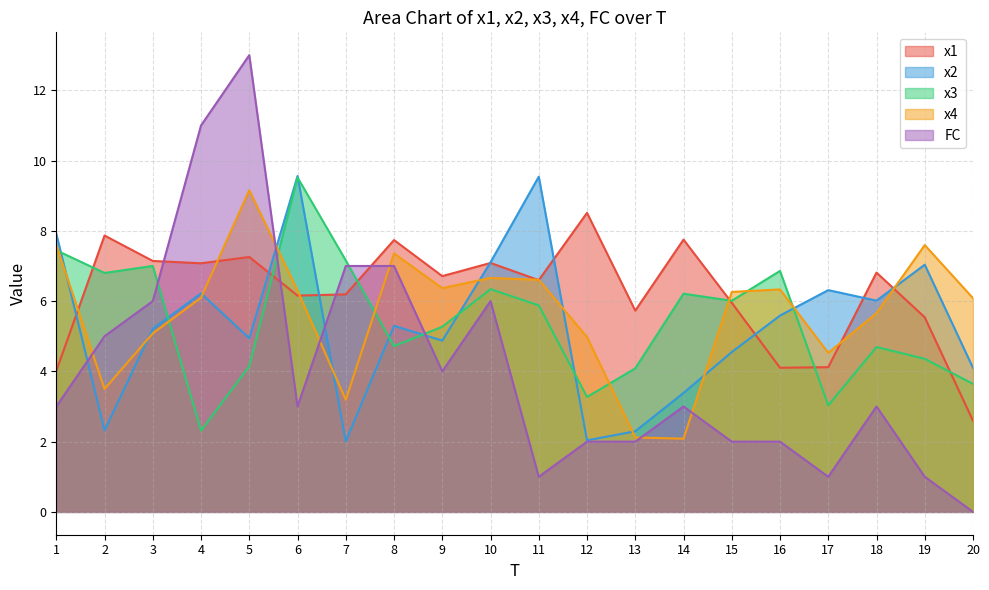

Which series has the largest range (max minus min)?

FC